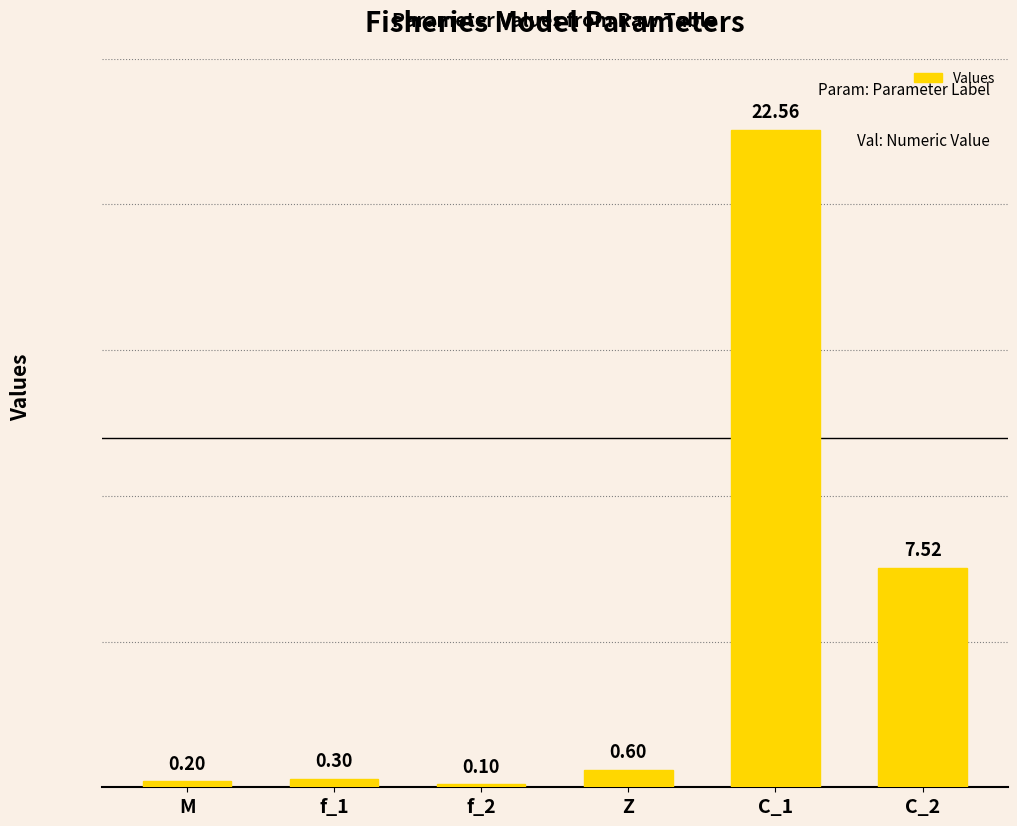

What is the sum of the values at C_2 and M?

7.7